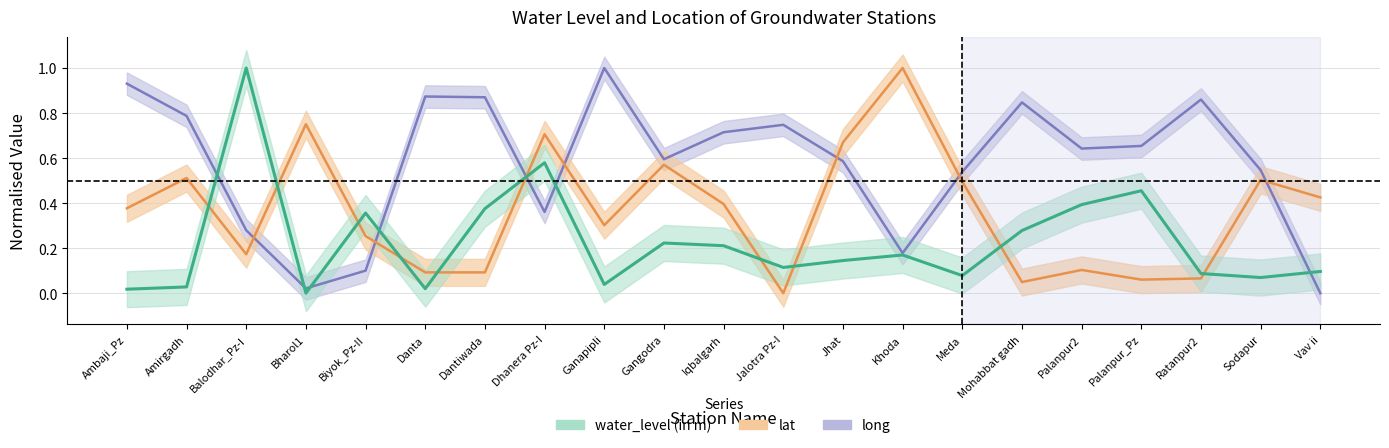

What is the sum of all water_level (in m) values?

4.7